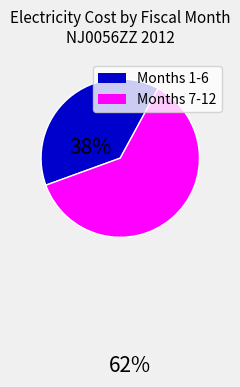

Is there a majority slice in this chart?

Yes